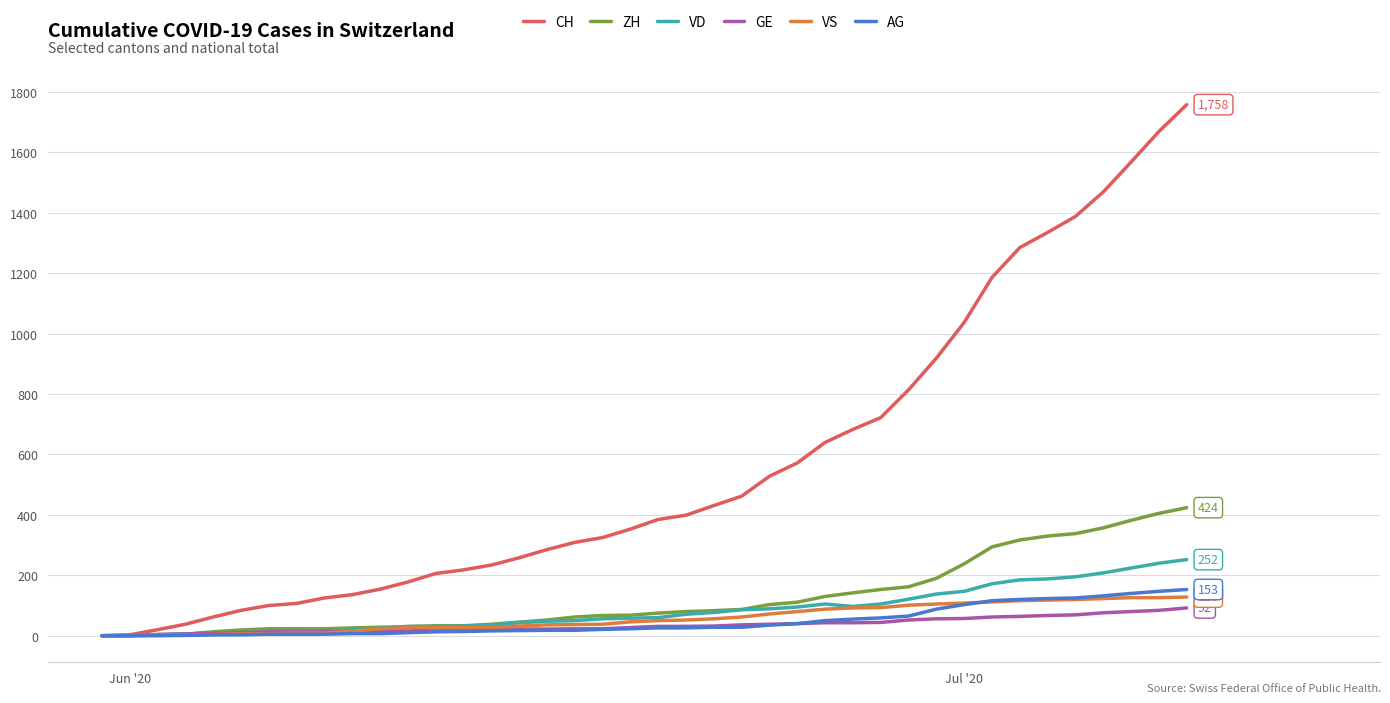

Which series has the largest range (max minus min)?

CH